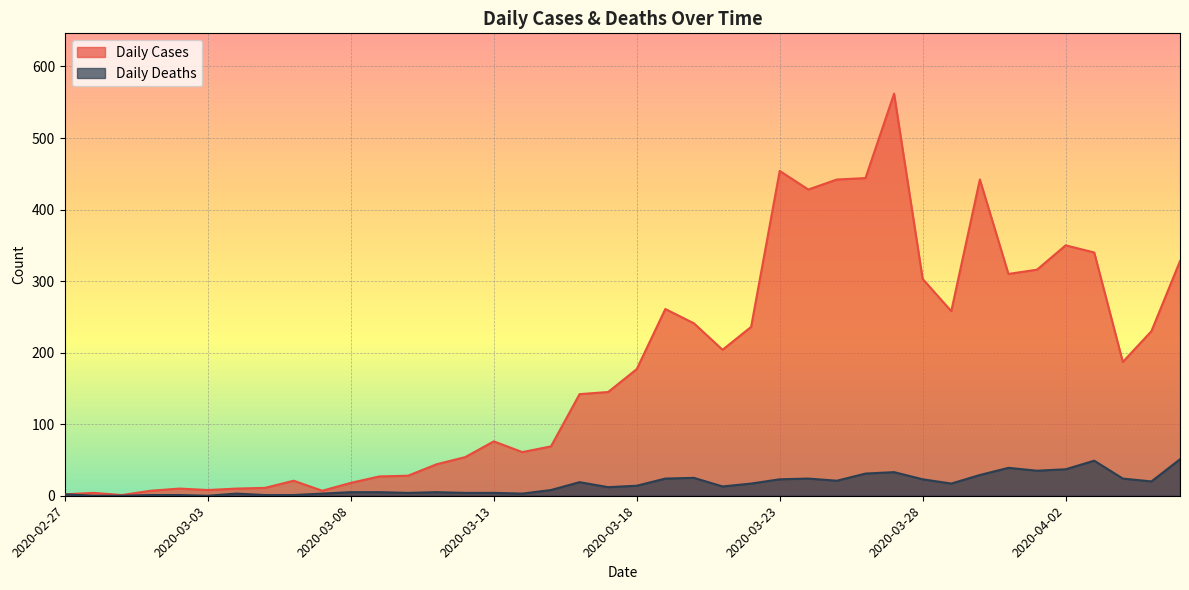

Is it true that Daily Cases equals 54 at 2020-03-12?

True